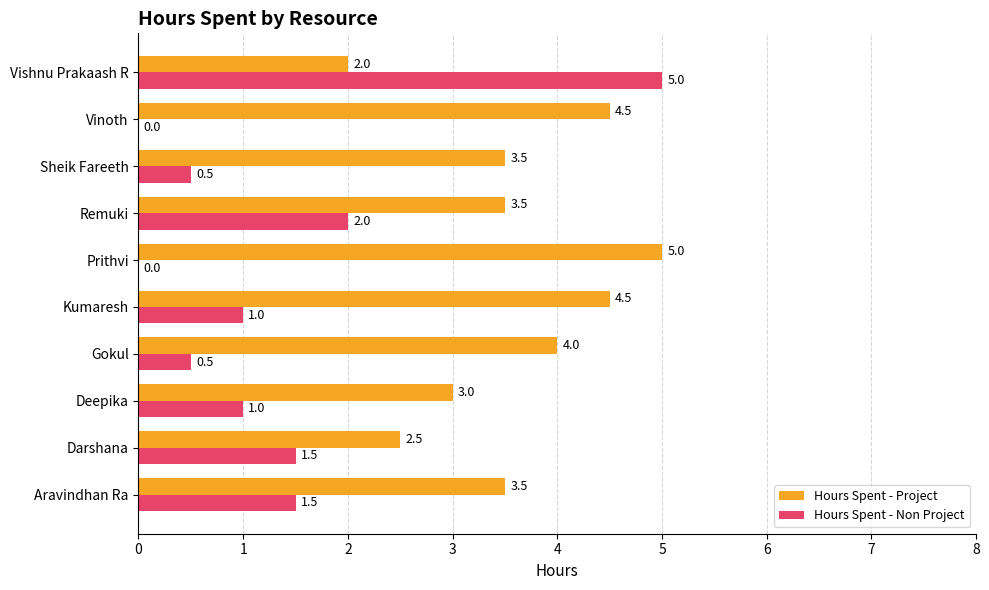

How many categories are shown in the chart?

10